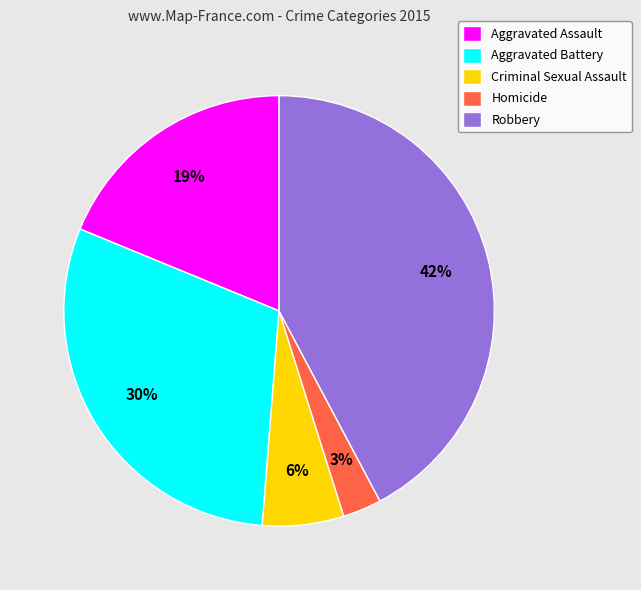

True or false: Aggravated Assault accounts for 8% of the total.

False